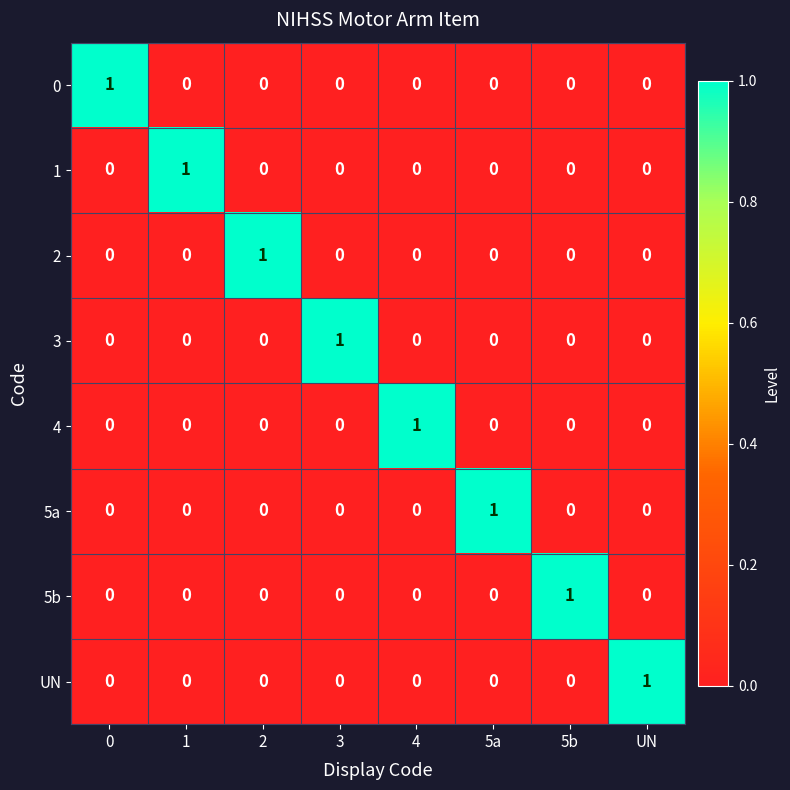

At which label does 5a reach its peak?

5a